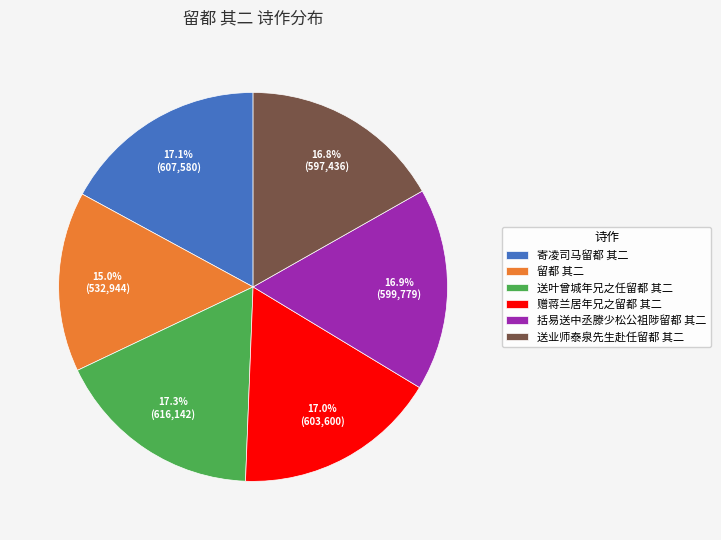

Between 留都 其二 and 赠蒋兰居年兄之留都 其二, which is larger?

赠蒋兰居年兄之留都 其二